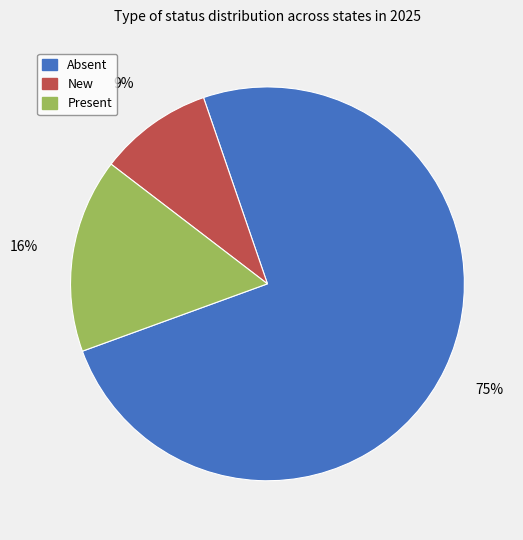

What percentage is the Present slice, to the nearest percent?

16%